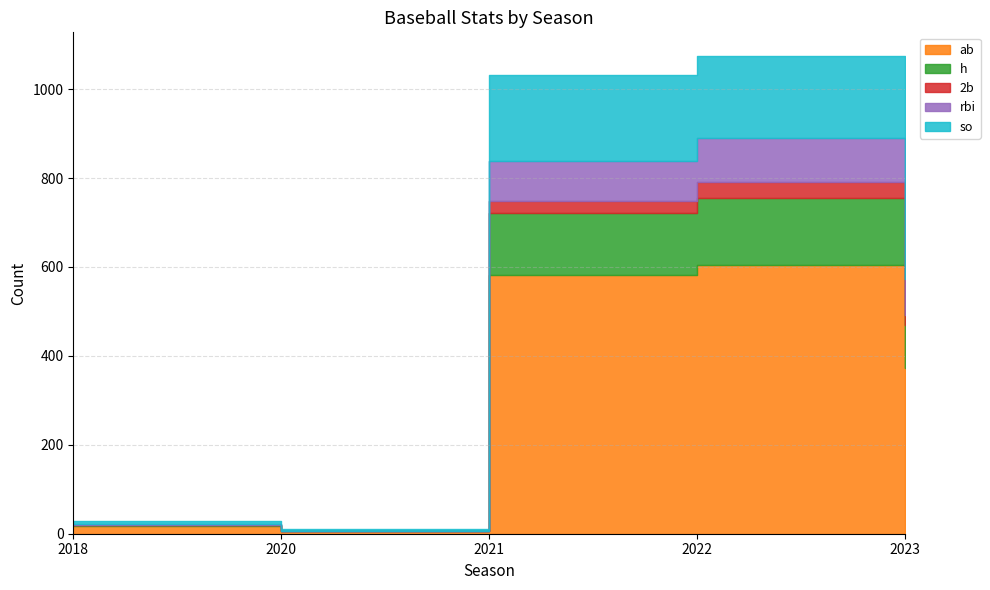

True or false: so and rbi cross at least once.

False